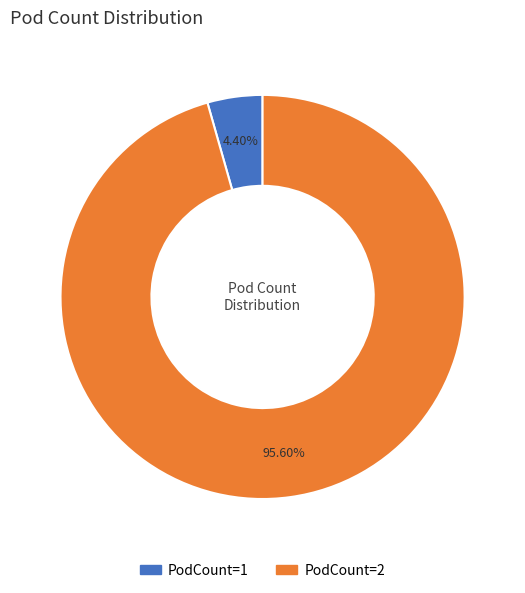

Which slice is the largest?

PodCount=2